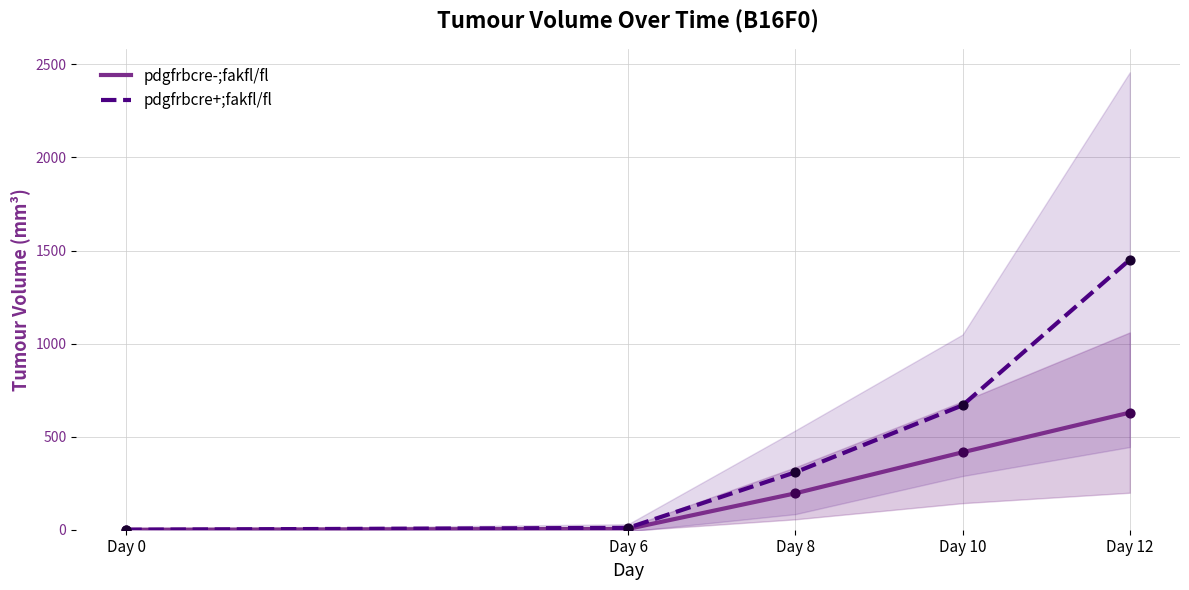

What are all the series names shown in the legend?

pdgfrbcre-;fakfl/fl, pdgfrbcre+;fakfl/fl